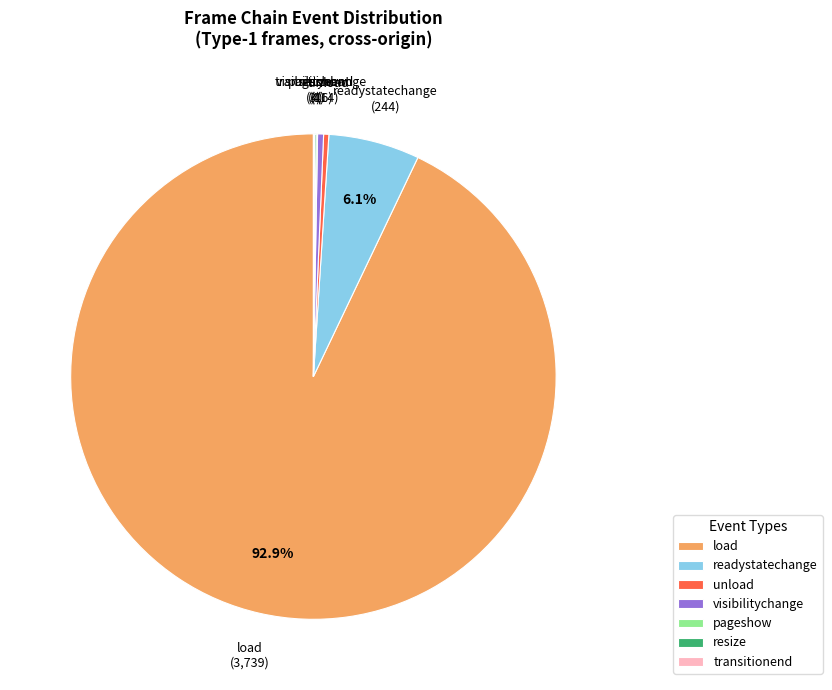

Which category has the biggest portion of the pie?

load